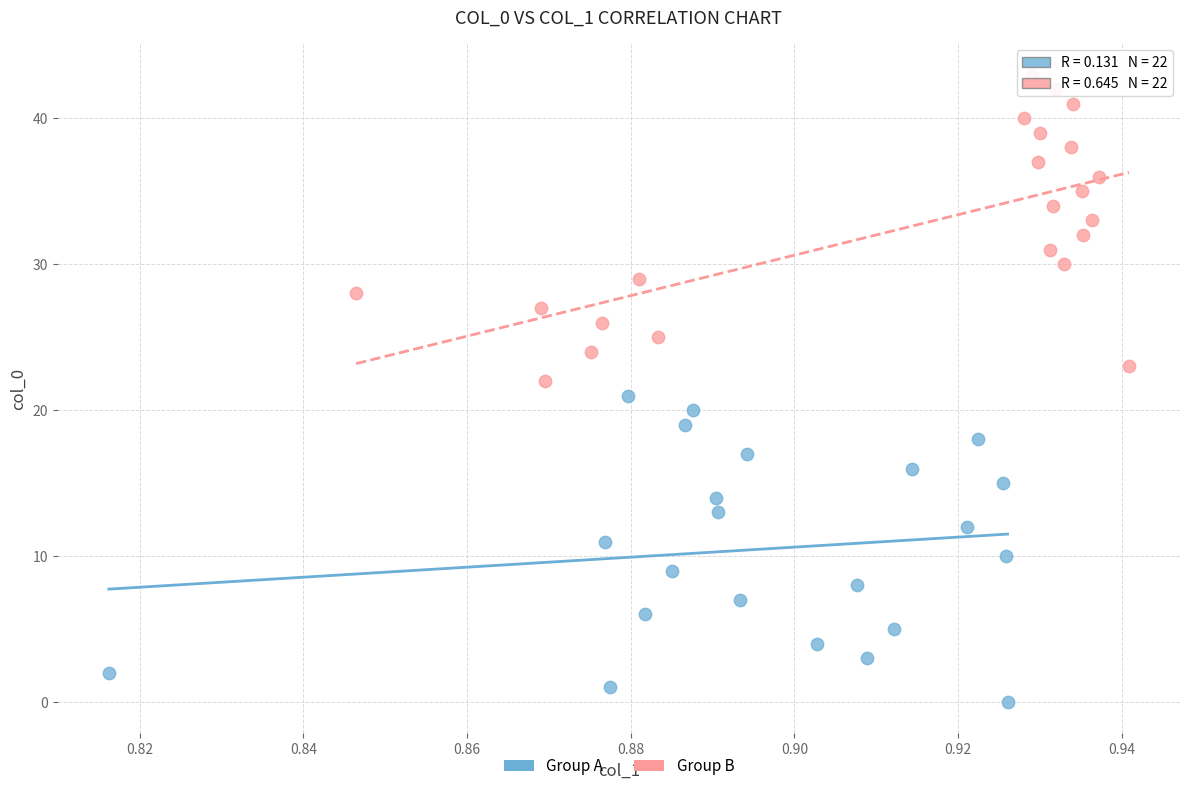

Which series reaches the maximum Y coordinate?

Group B